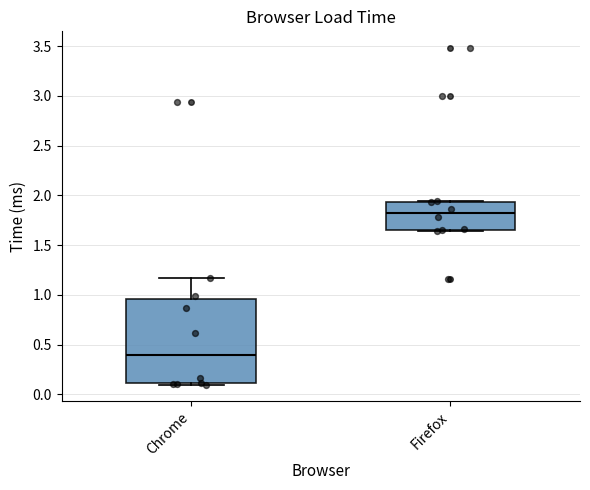

Reading left to right, read every box against the y-axis: the position of its median line, the range the box covers, and the ends of its whiskers. The values are not printed on the chart, so give them approximately, as read against the axis.

Chrome: median 0.40, box 0.10 to 0.95, whiskers 0.10 to 1.15
Firefox: median 1.80, box 1.65 to 1.95, whiskers 1.65 to 1.95